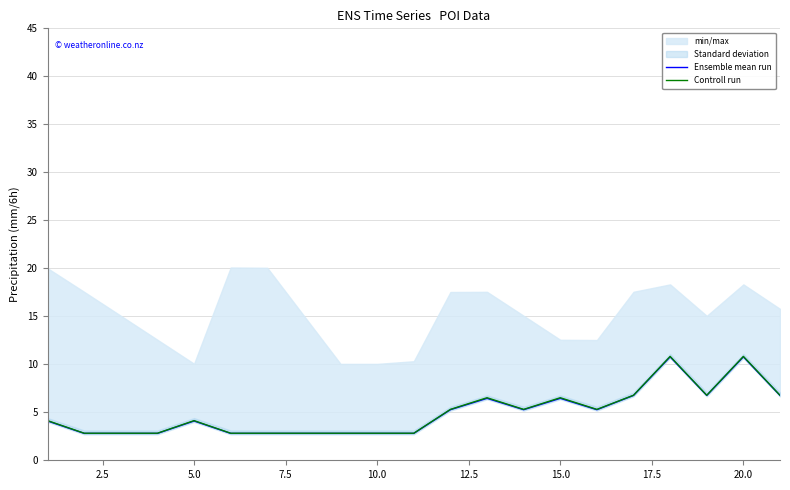

The Controll run series shows 5.9 at 5.0. True or false?

False